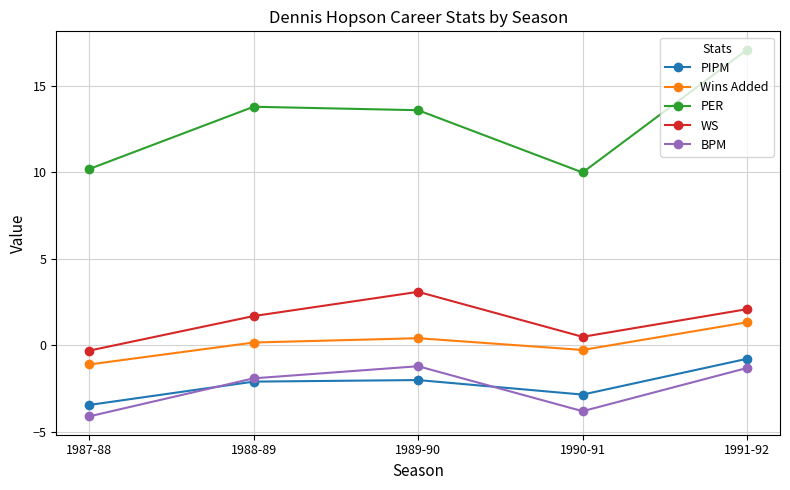

Does the chart have visible grid lines?

Yes